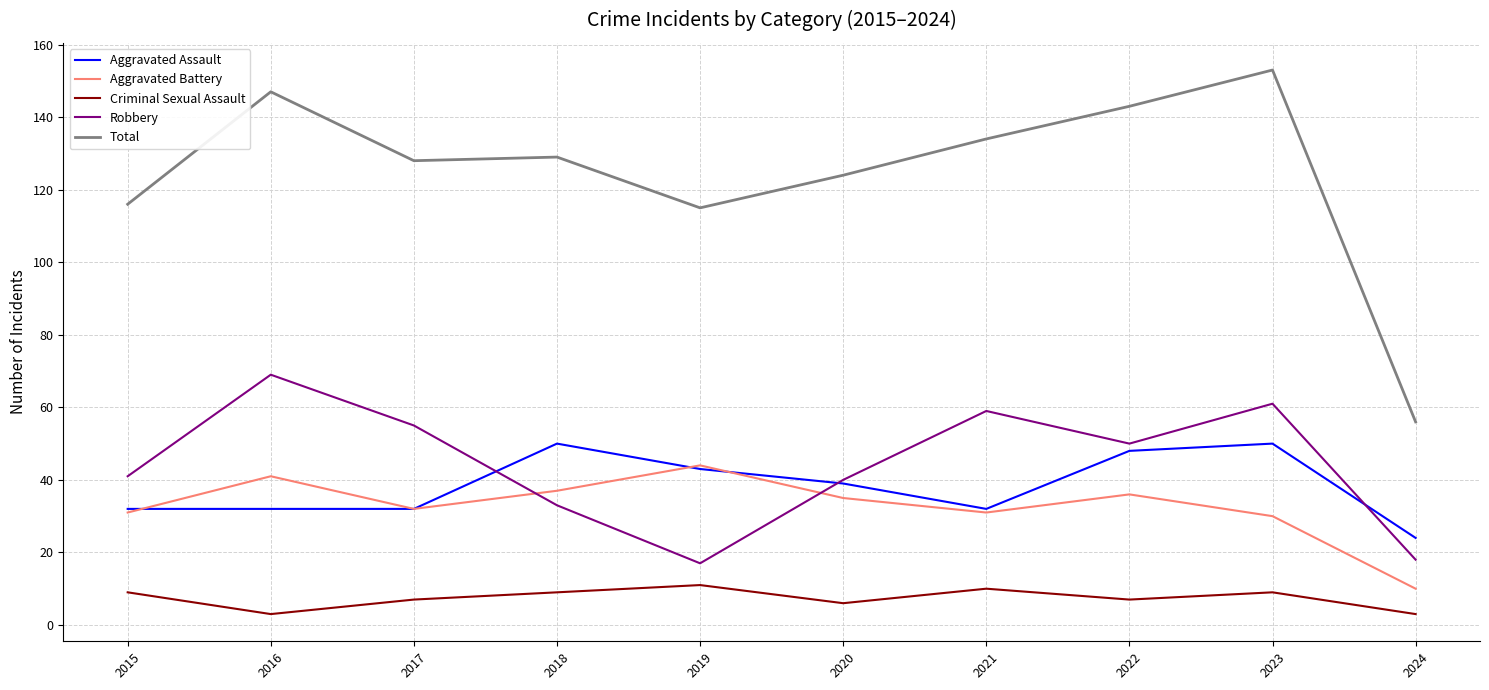

Which series has the widest spread of values?

Total